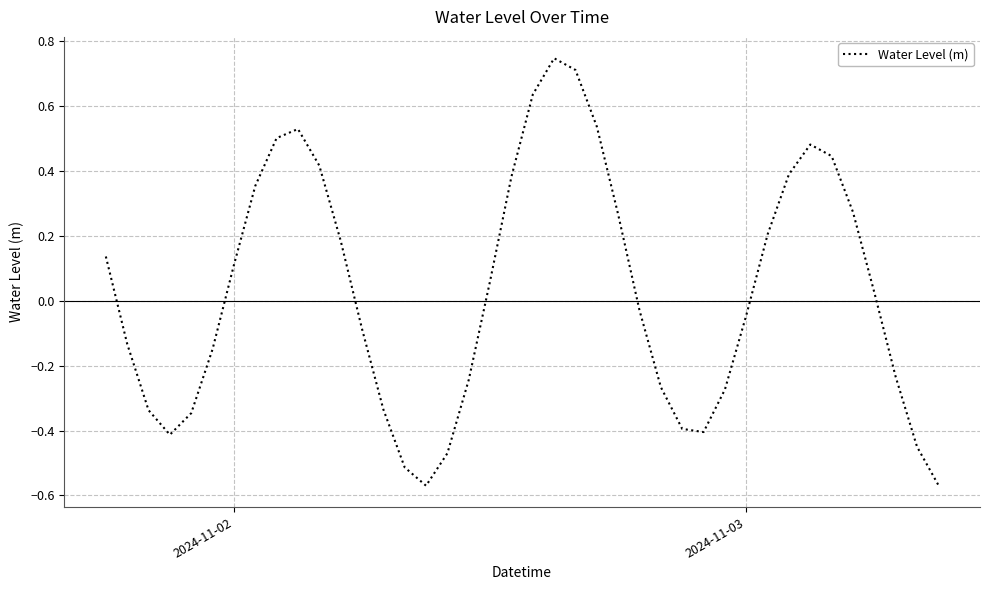

What is the difference between the maximum and minimum values?

1.3